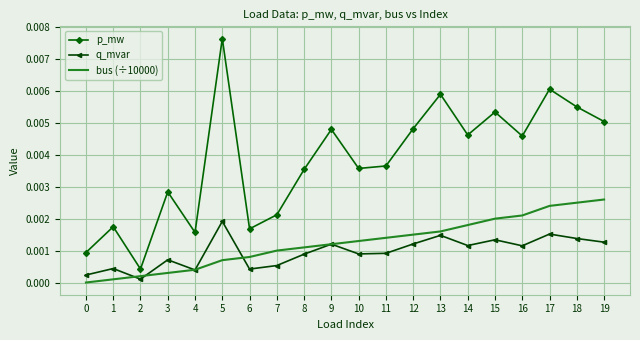

At which category is the sum across all series the highest?

5